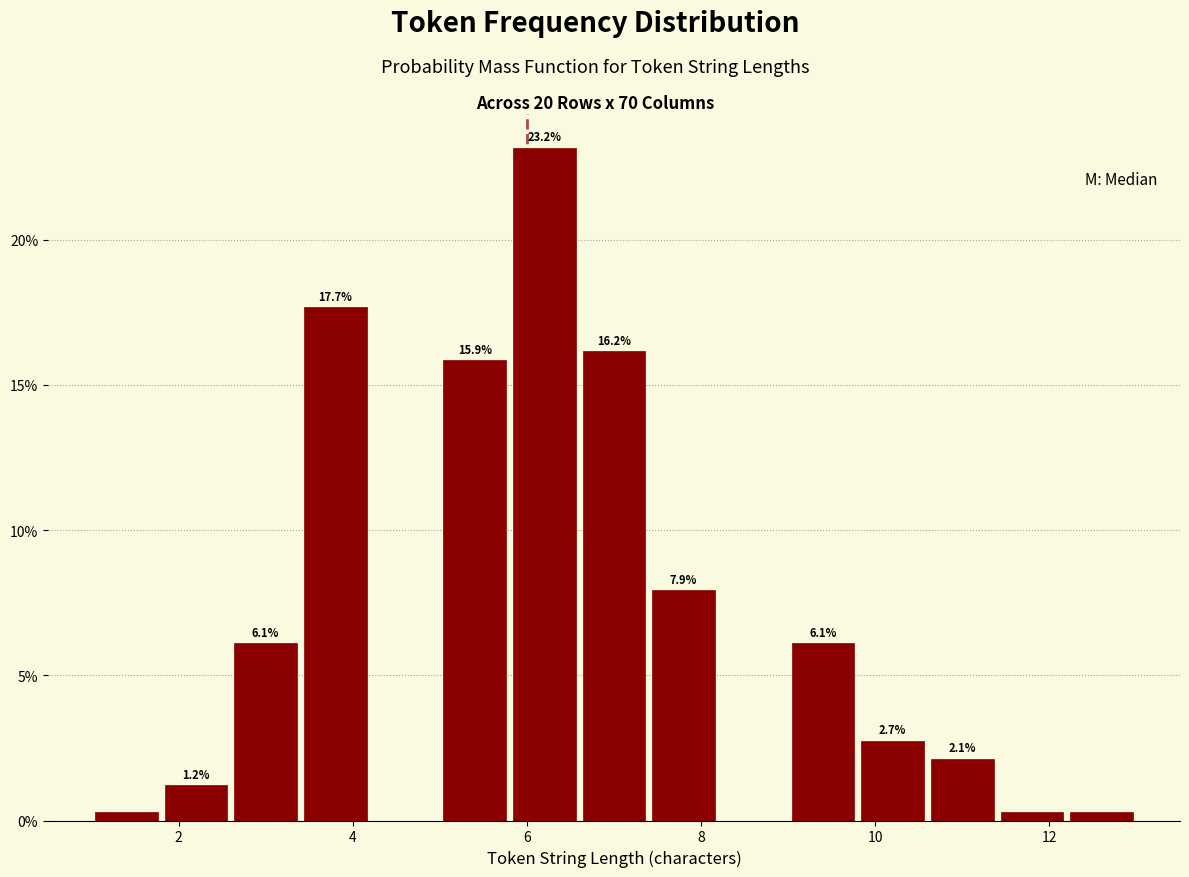

Over which range of the x-axis is the bar tallest?

5.8 to 6.6